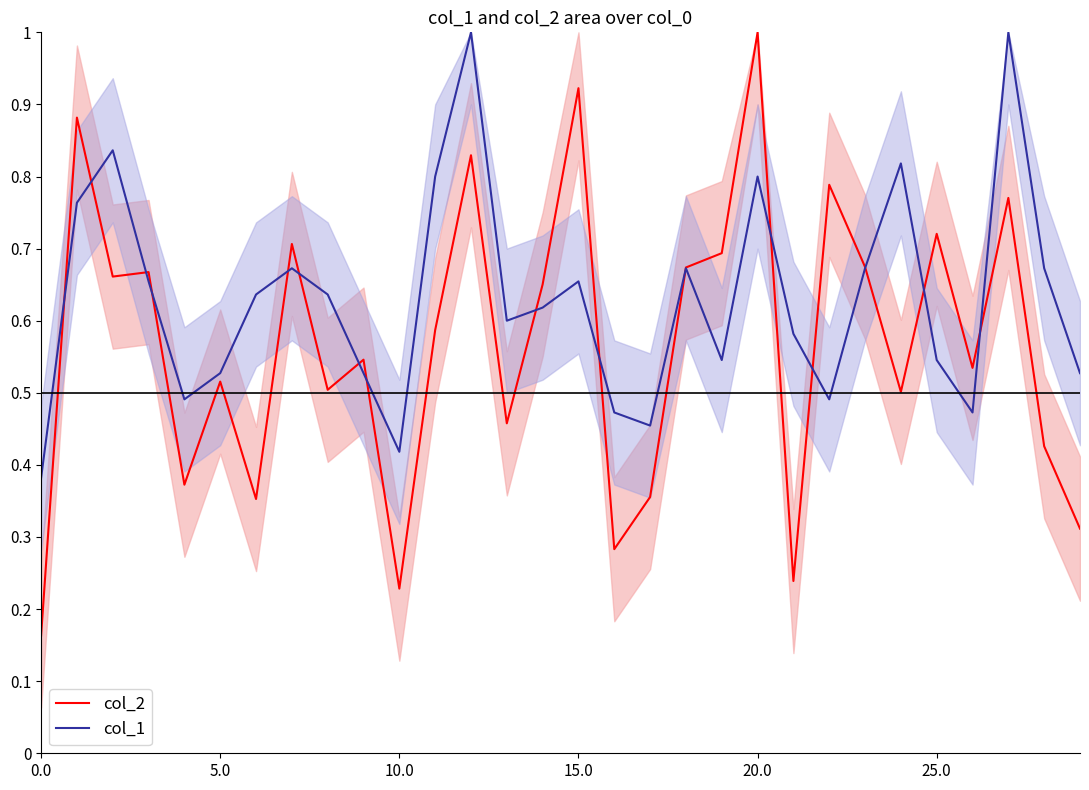

What is the highest value of the col_1 series?

1.0